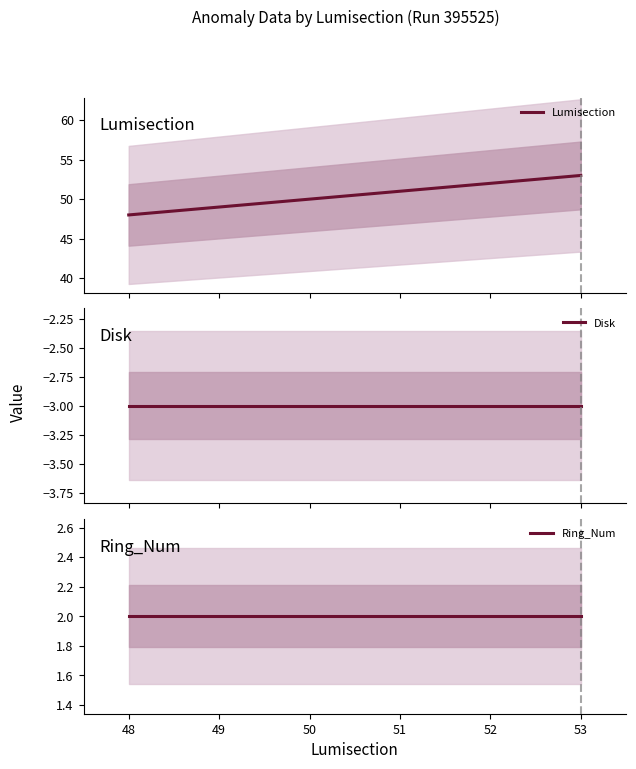

What is the value of the Lumisection point at the 3rd from the left?

50